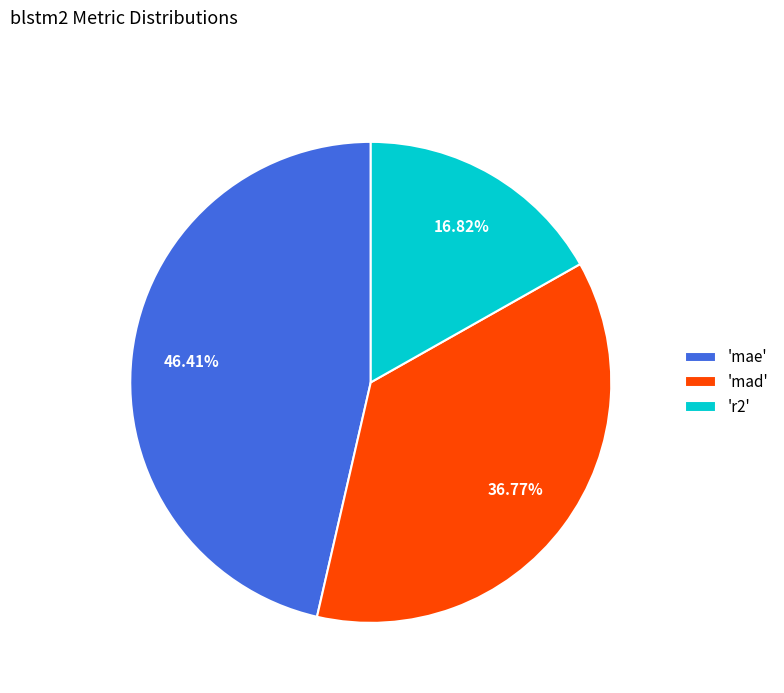

Rank the categories by value from lowest to highest.

'r2', 'mad', 'mae'